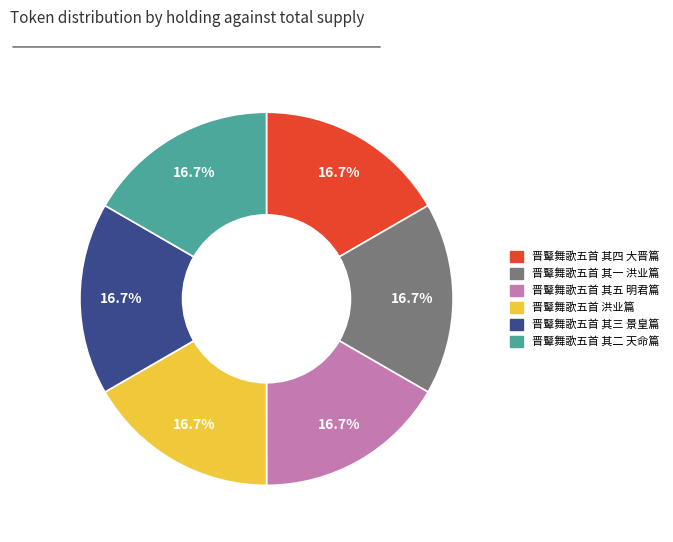

To the nearest percent, what percentage of the pie is 晋鼙舞歌五首 其三 景皇篇?

17%